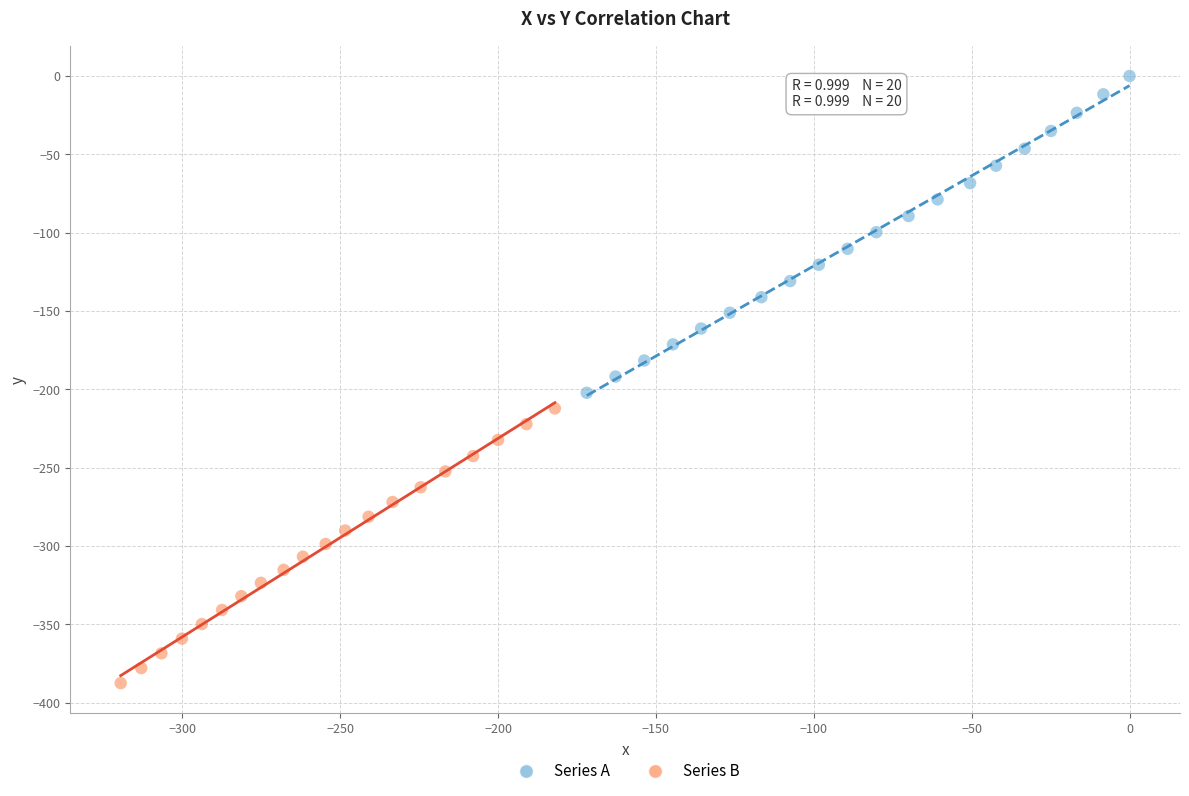

Which series contains the lowest Y value?

Series B